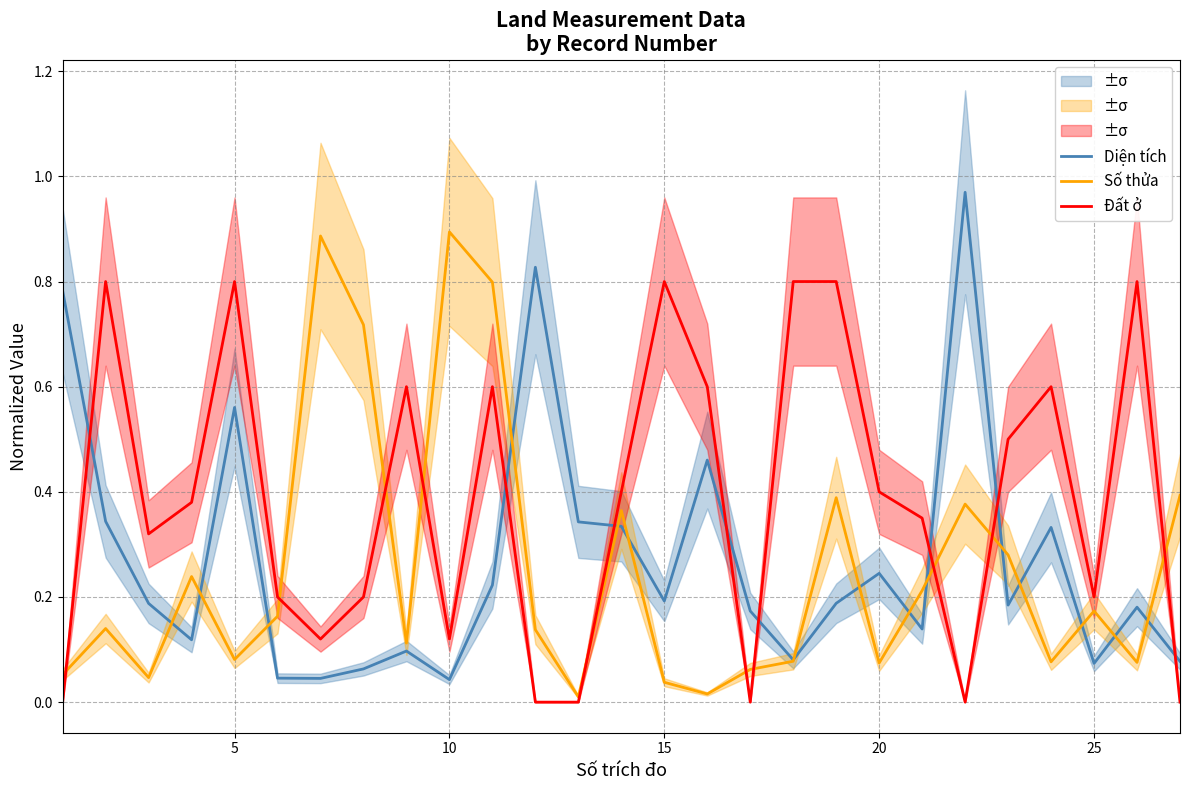

After their last crossing, which series has the higher values: Diện tích or Đất ở?

Diện tích